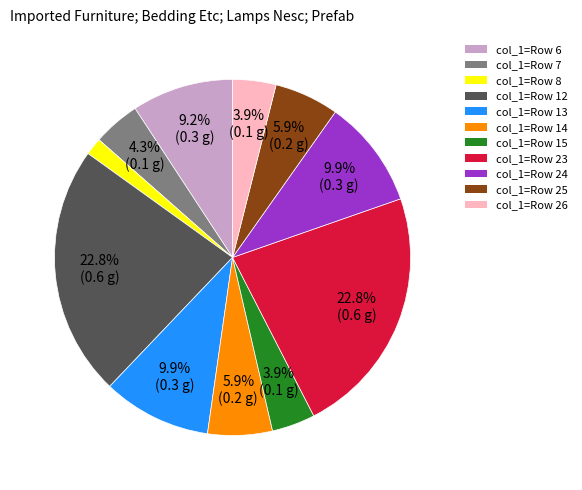

How many slices are in this pie chart?

11